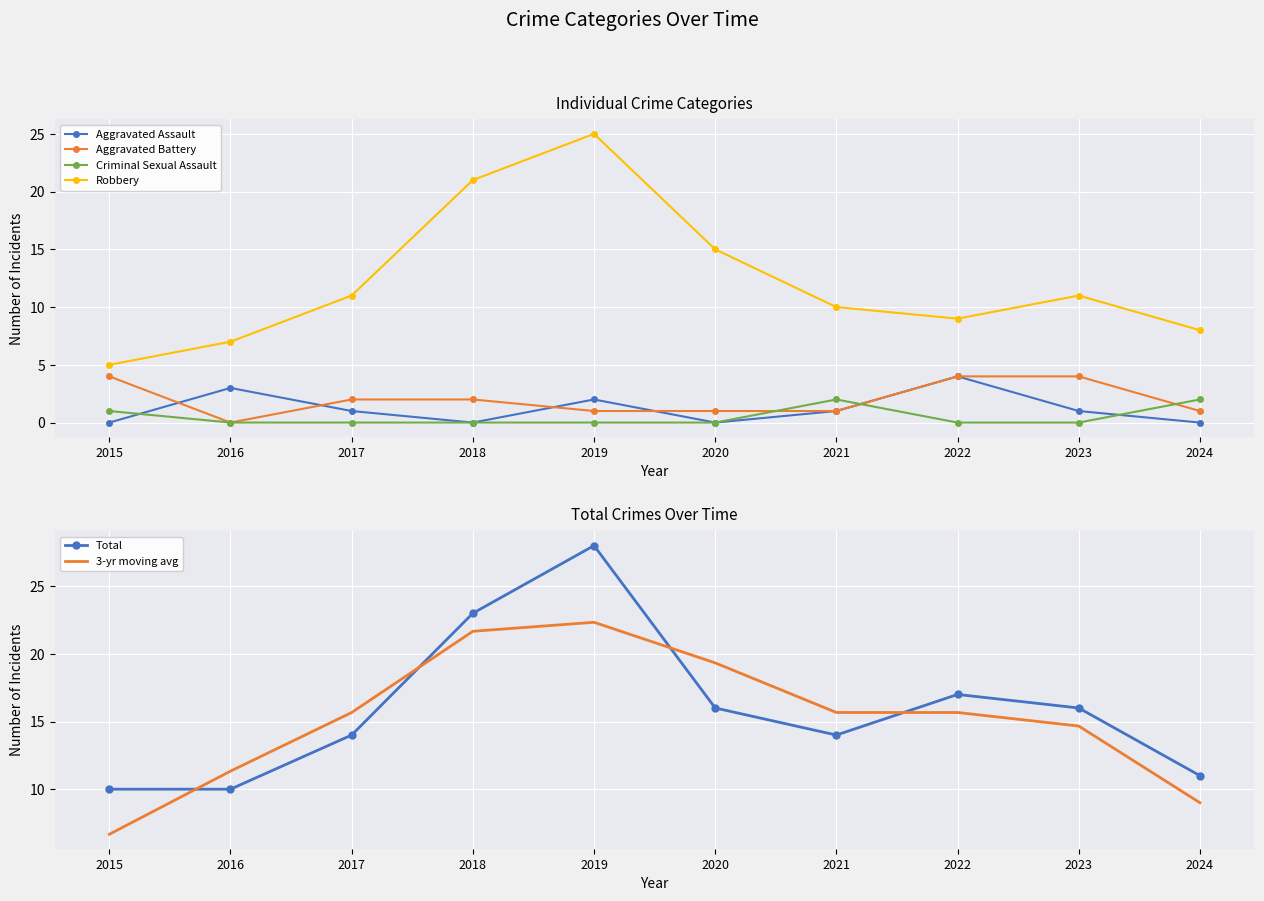

Which series has the largest range (max minus min)?

Robbery